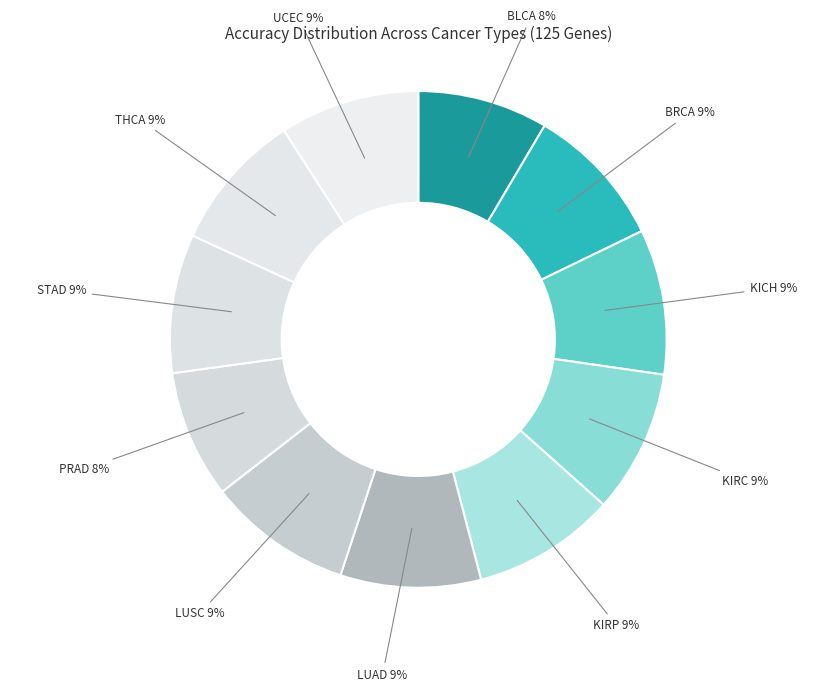

Count the number of slices in the pie.

11